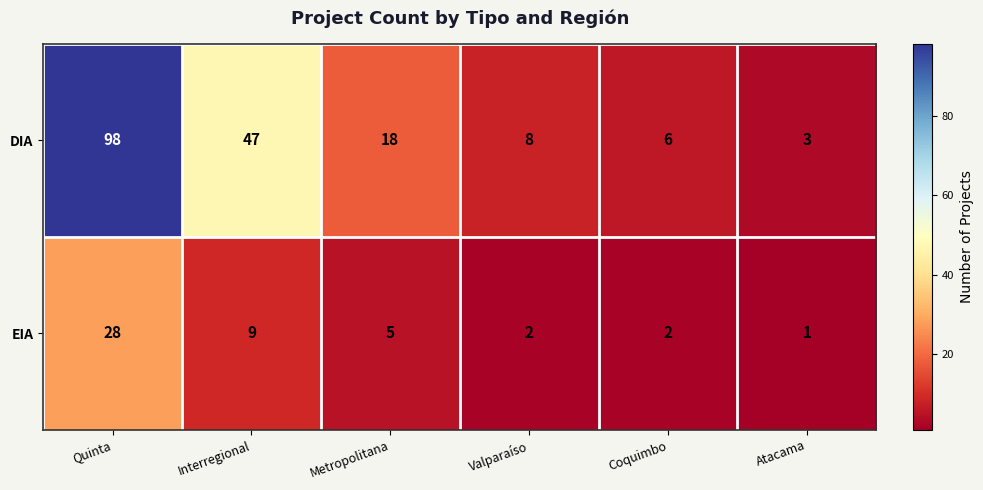

At Interregional, list the series in order from largest to smallest.

DIA, EIA